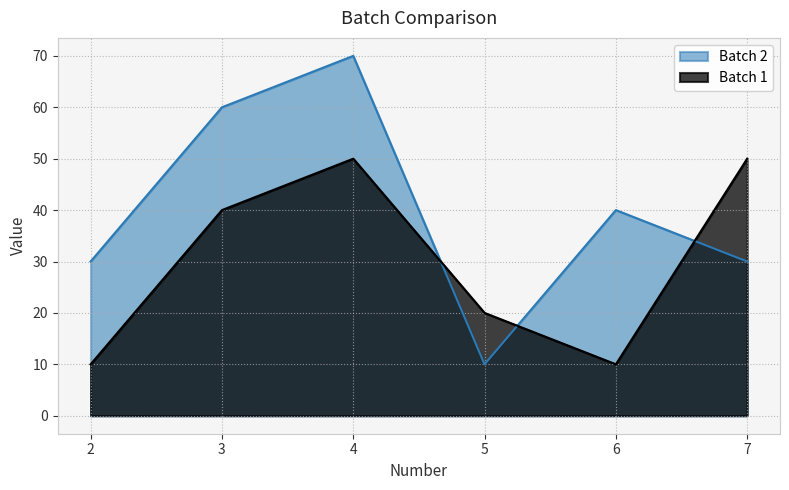

What is the value of the Batch 1 point at the 2nd from the left?

40